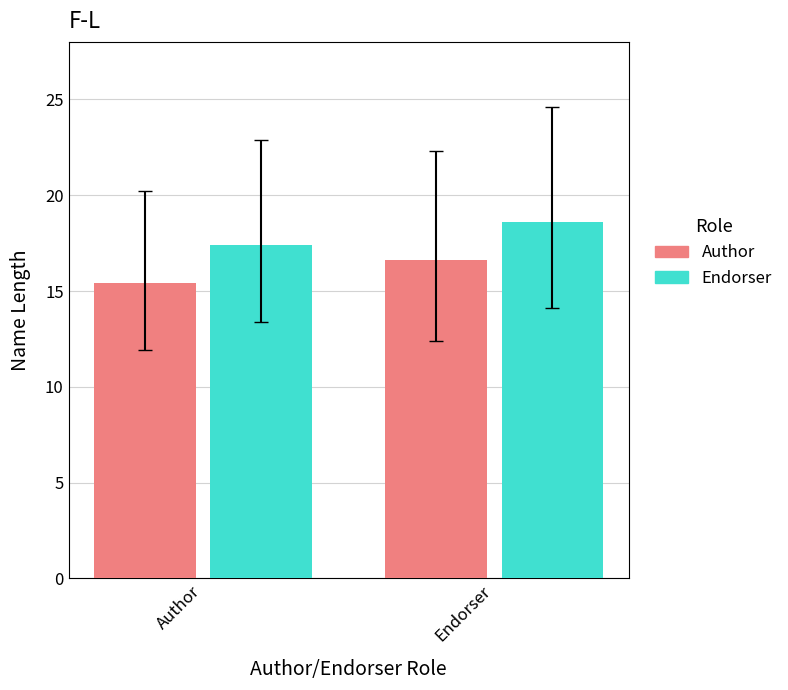

Rank the categories by Endorser value from highest to lowest.

Endorser, Author